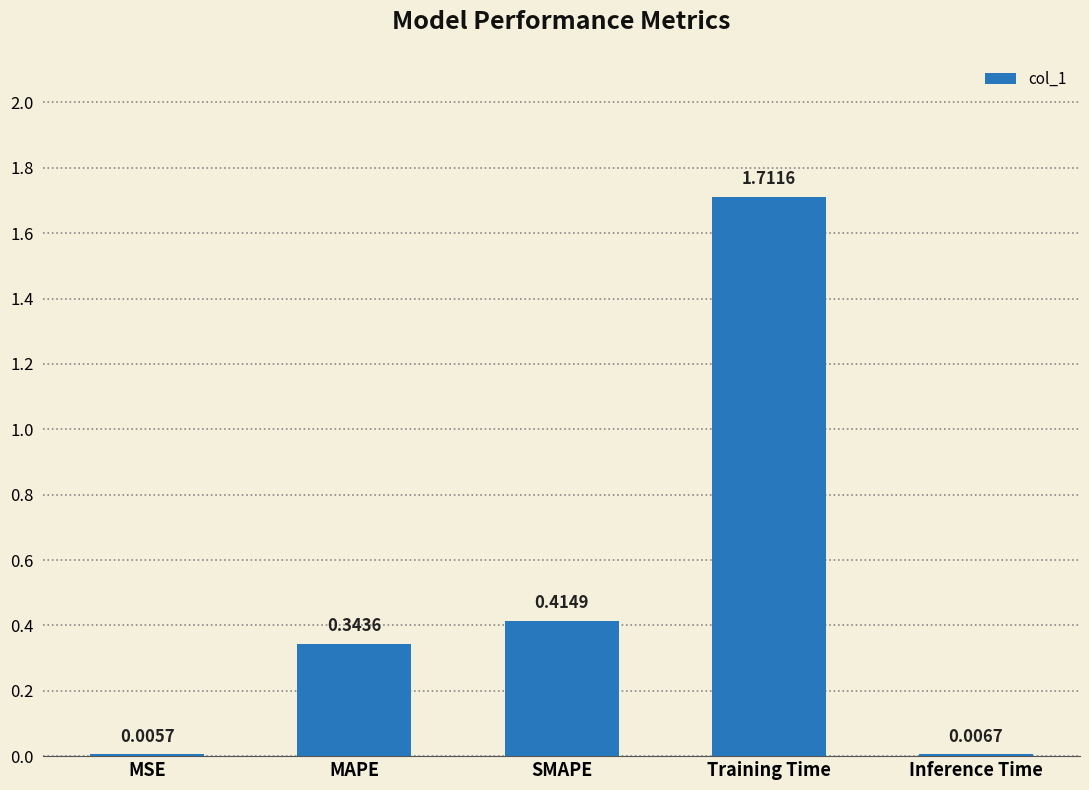

Where is the data nearest to the value 0?

MSE